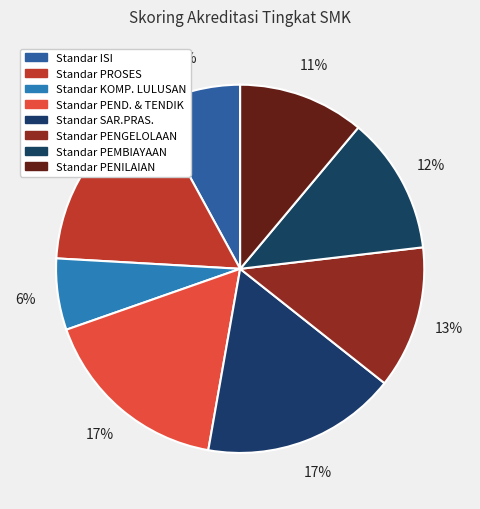

Which has a higher value, Standar PEND. & TENDIK or Standar PENGELOLAAN?

Standar PEND. & TENDIK